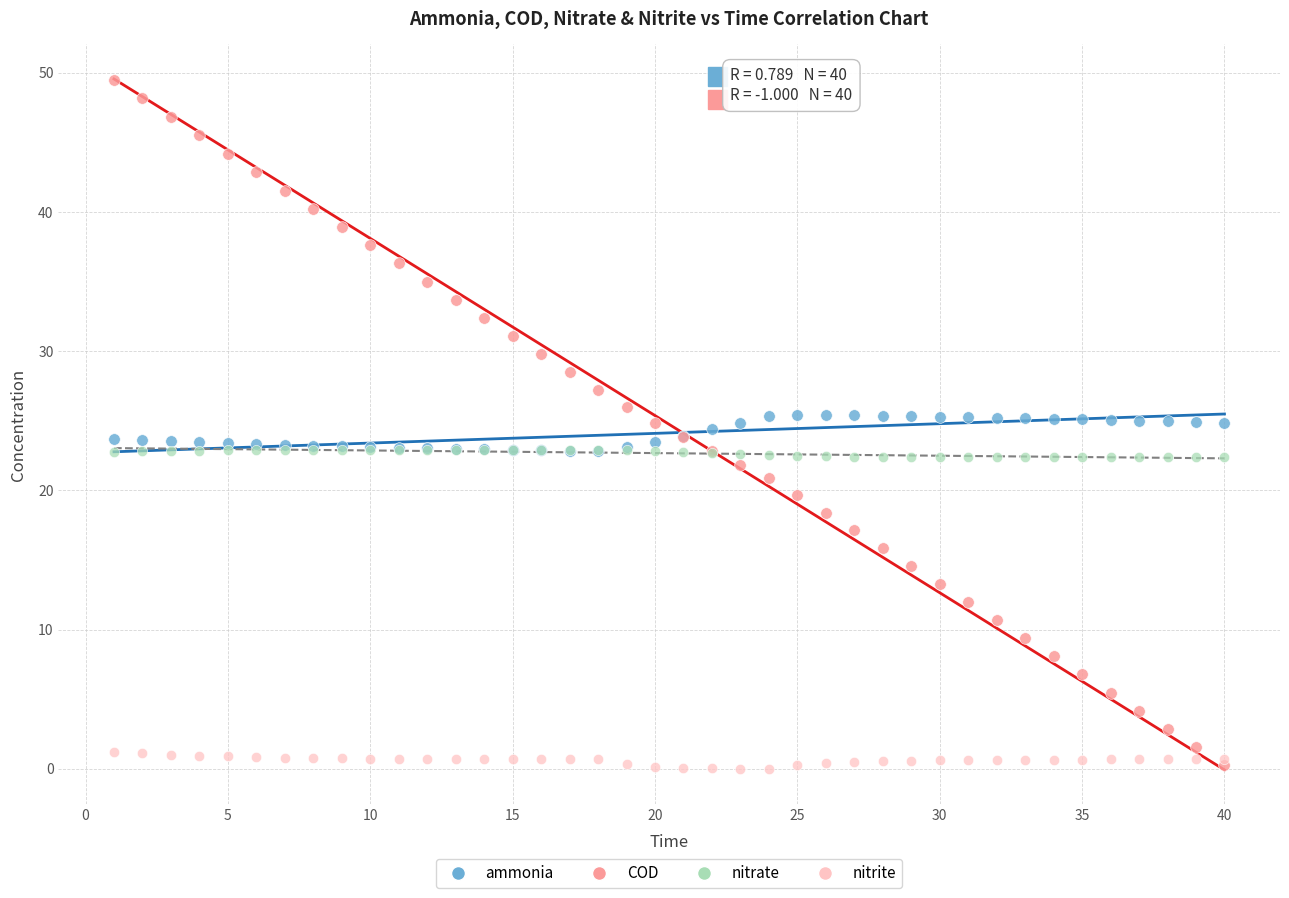

Which series has the largest Y range (max minus min)?

COD